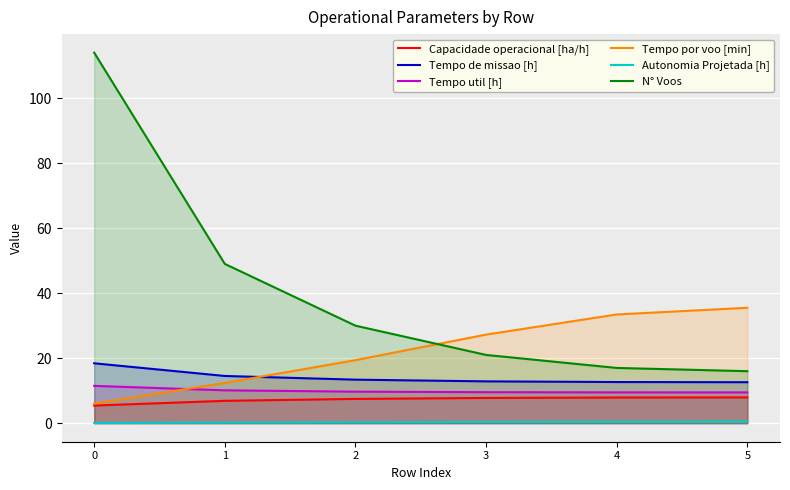

Reading left to right, extract all data points from this chart.

Capacidade operacional [ha/h]: 5.4	6.9	7.5	7.8	7.9	7.9
Tempo de missao [h]: 18.4	14.5	13.4	12.9	12.7	12.6
Tempo util [h]: 11.5	10.1	9.7	9.5	9.5	9.5
Tempo por voo [min]: 6.0	12.4	19.4	27.2	33.5	35.5
Autonomia Projetada [h]: 0.1	0.2	0.3	0.4	0.4	0.5
N° Voos: 114.0	49.0	30.0	21.0	17.0	16.0